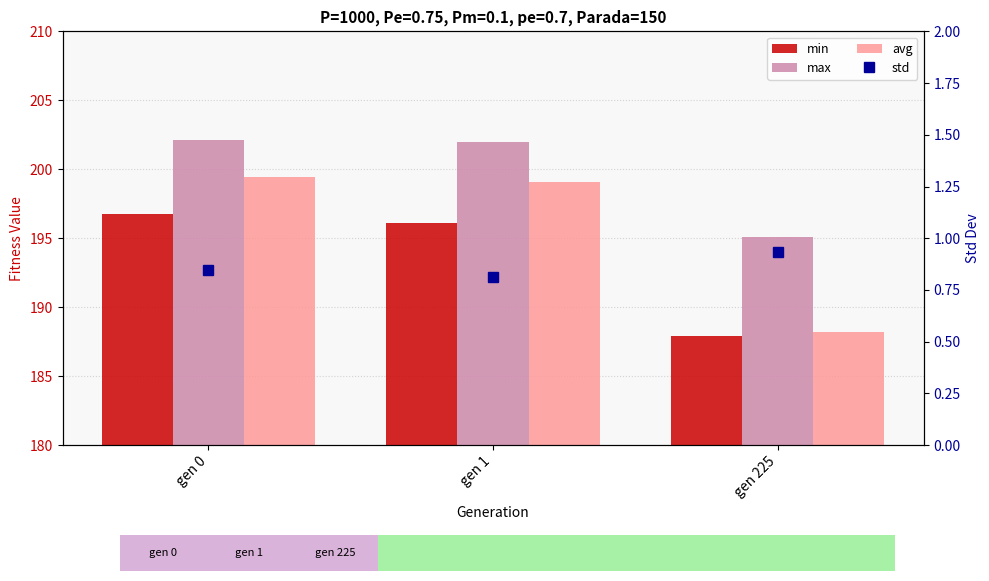

What is the total value across all series at gen 225?

572.2